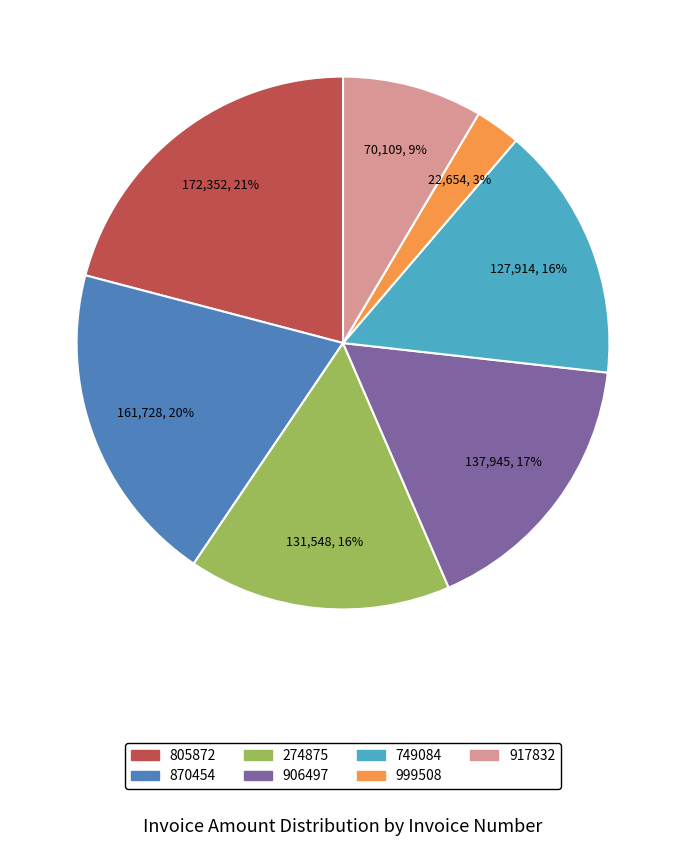

To the nearest percent, what is the combined percentage of 999508 and 805872?

24%